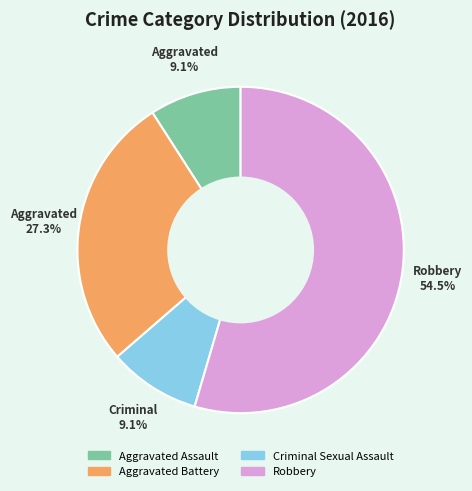

Is the sum of Criminal Sexual Assault and Aggravated Battery greater than half?

No